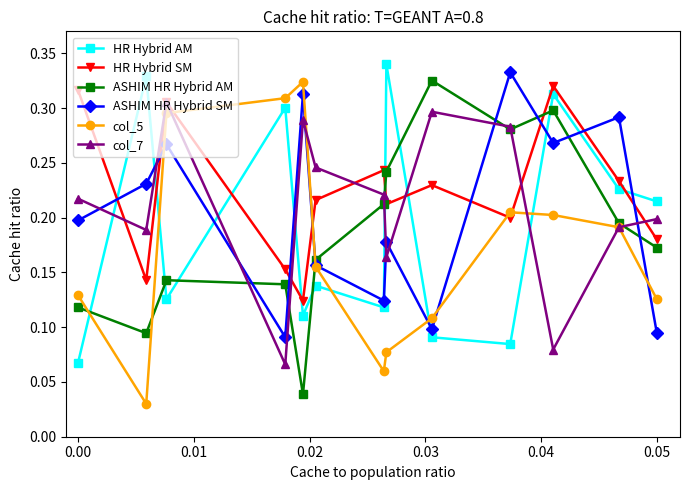

True or false: ASHIM HR Hybrid AM and HR Hybrid AM cross at least once.

True